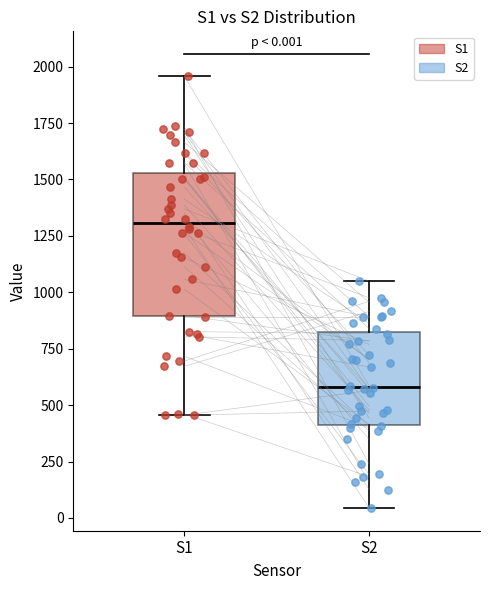

Which box has the highest median line?

S1